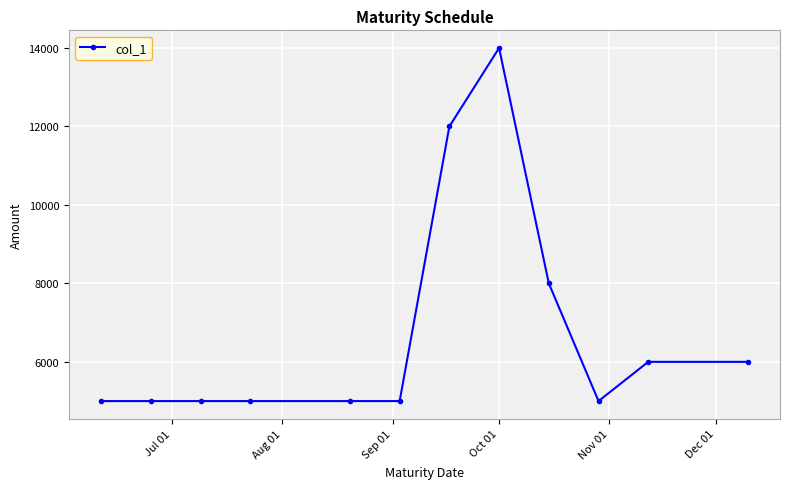

What is the sum of all values?

81000